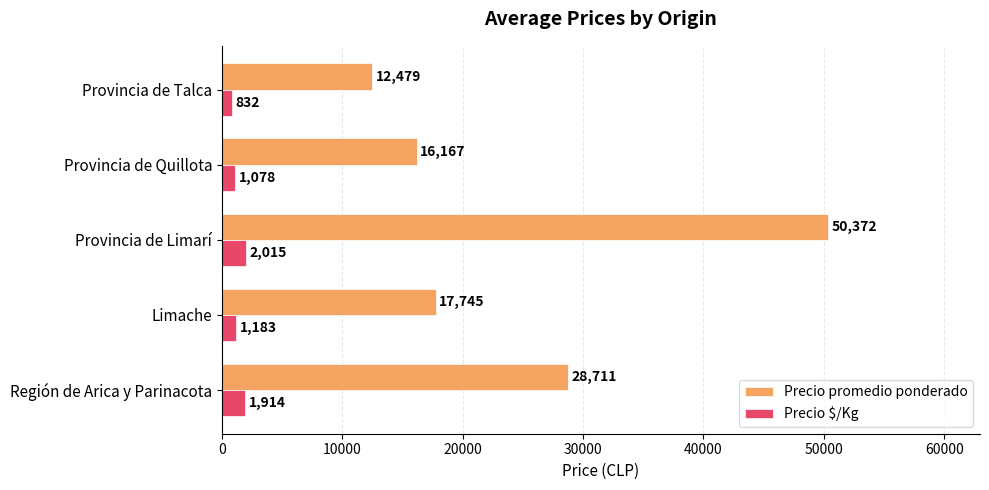

Rank the series by their maximum value, from lowest to highest.

Precio $/Kg, Precio promedio ponderado